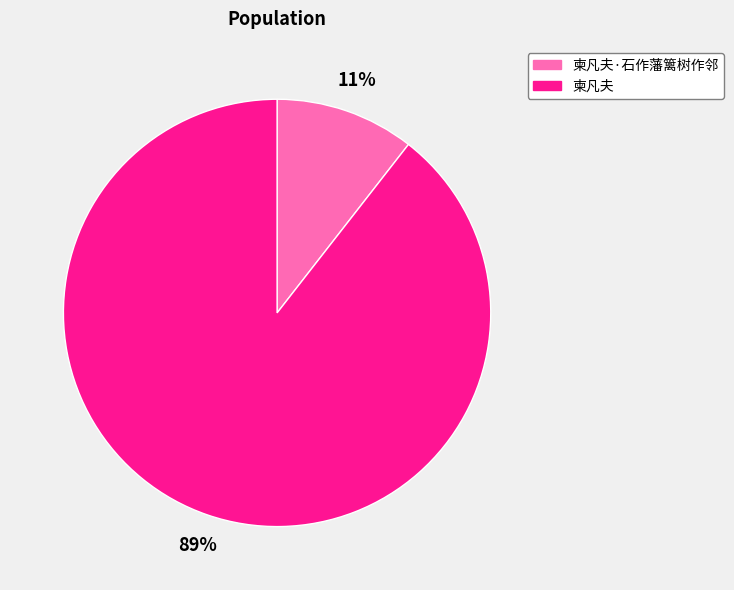

How many segments does this pie chart have?

2